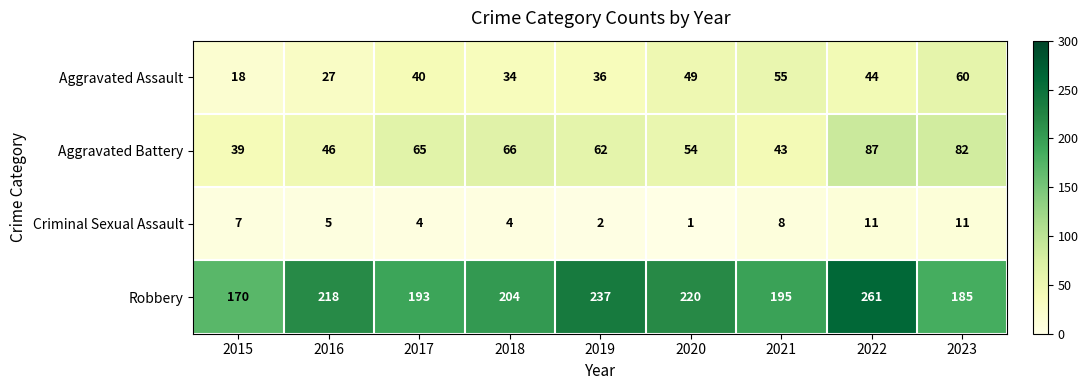

Count the number of categories in the chart.

9